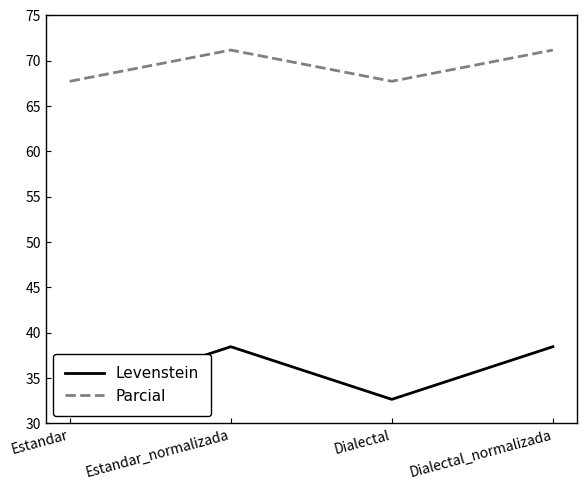

How many interior local peaks does the Parcial series have?

1